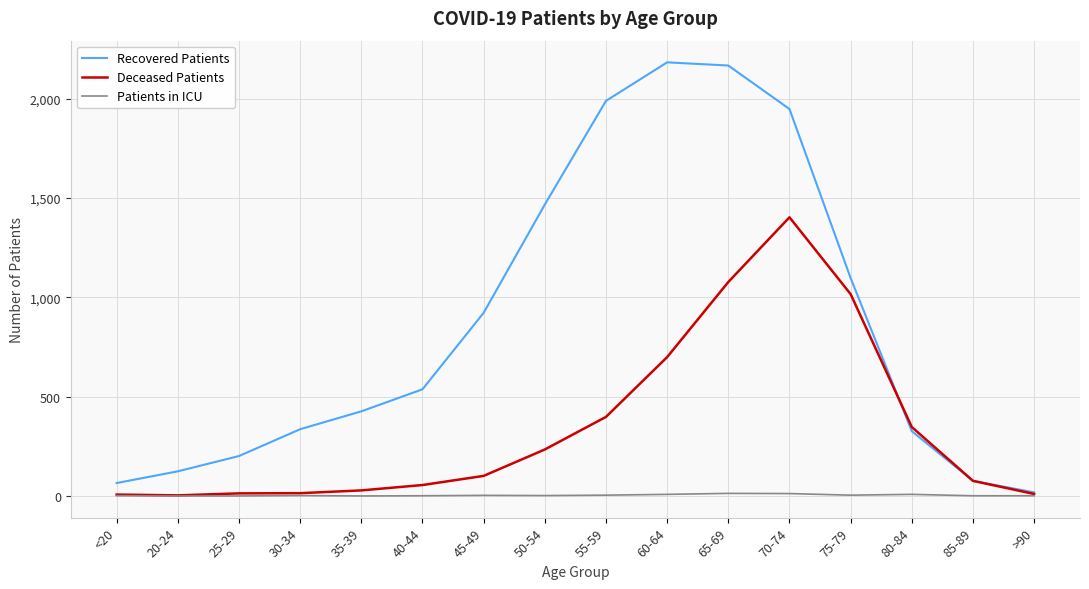

Rank the series by their maximum value, from highest to lowest.

Recovered Patients, Deceased Patients, Patients in ICU